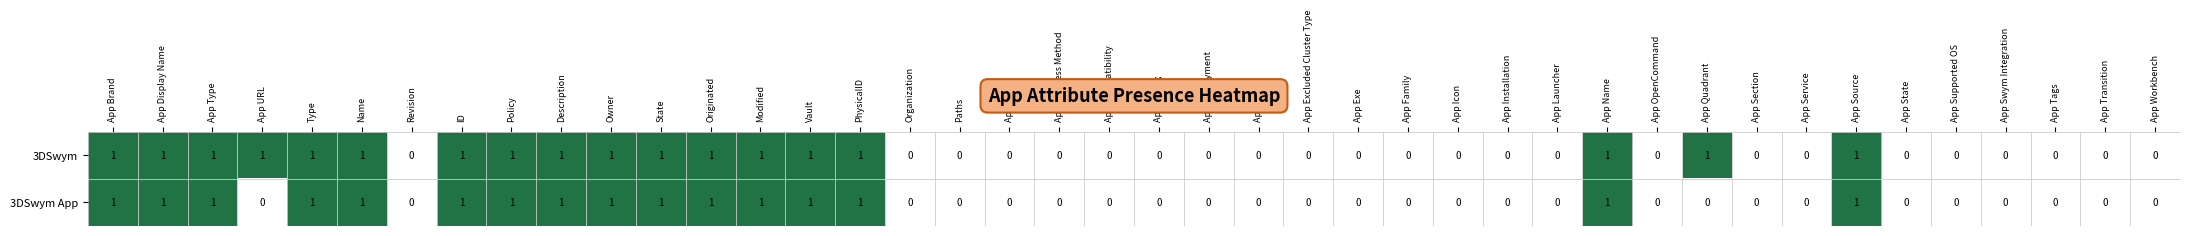

What is the sum of all 3DSwym values?

18